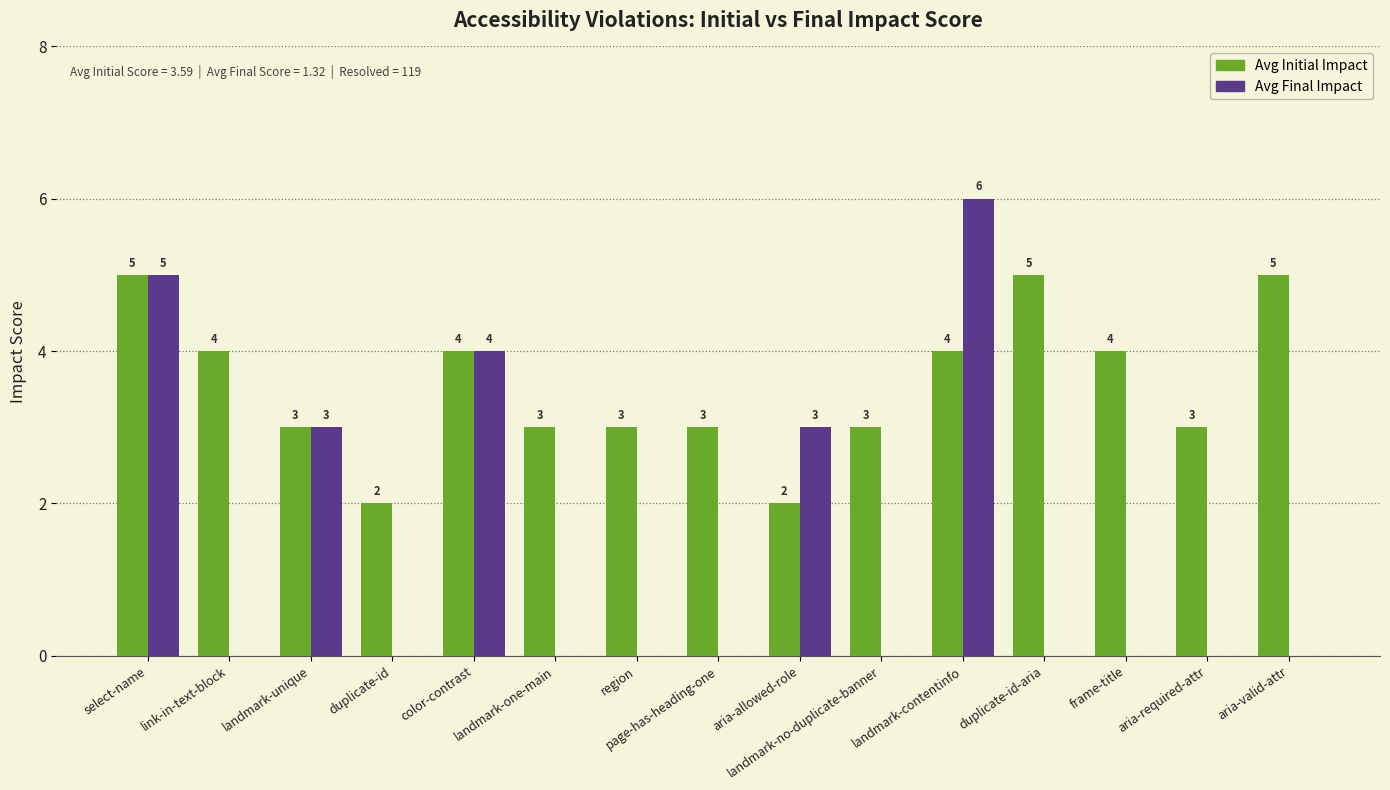

Count the number of data series in this chart.

2